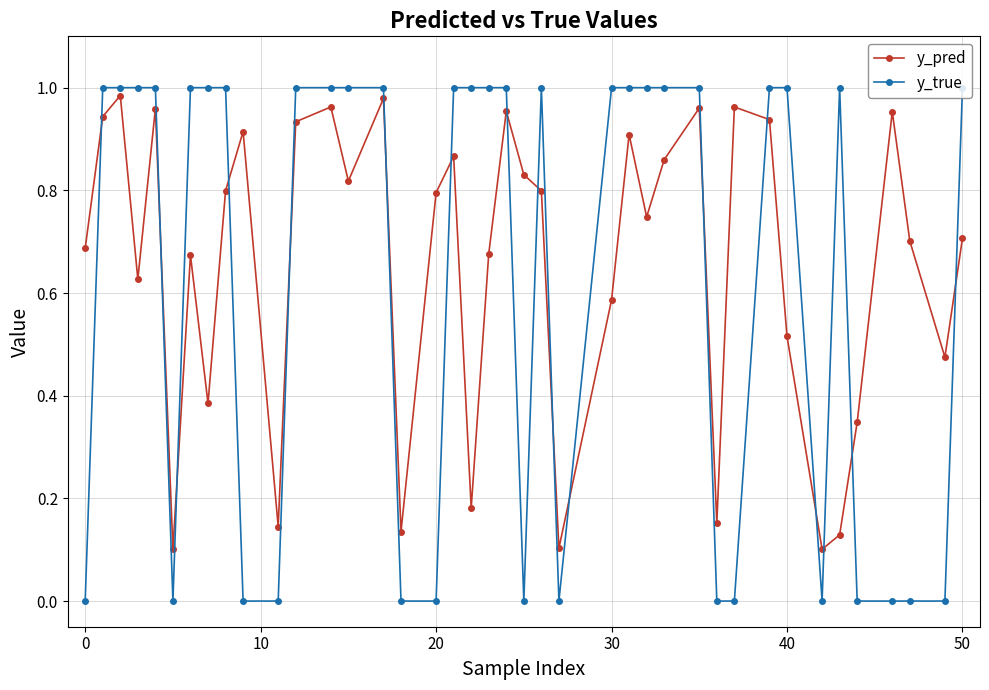

Count the y_true values in the range 0 to 1.

40